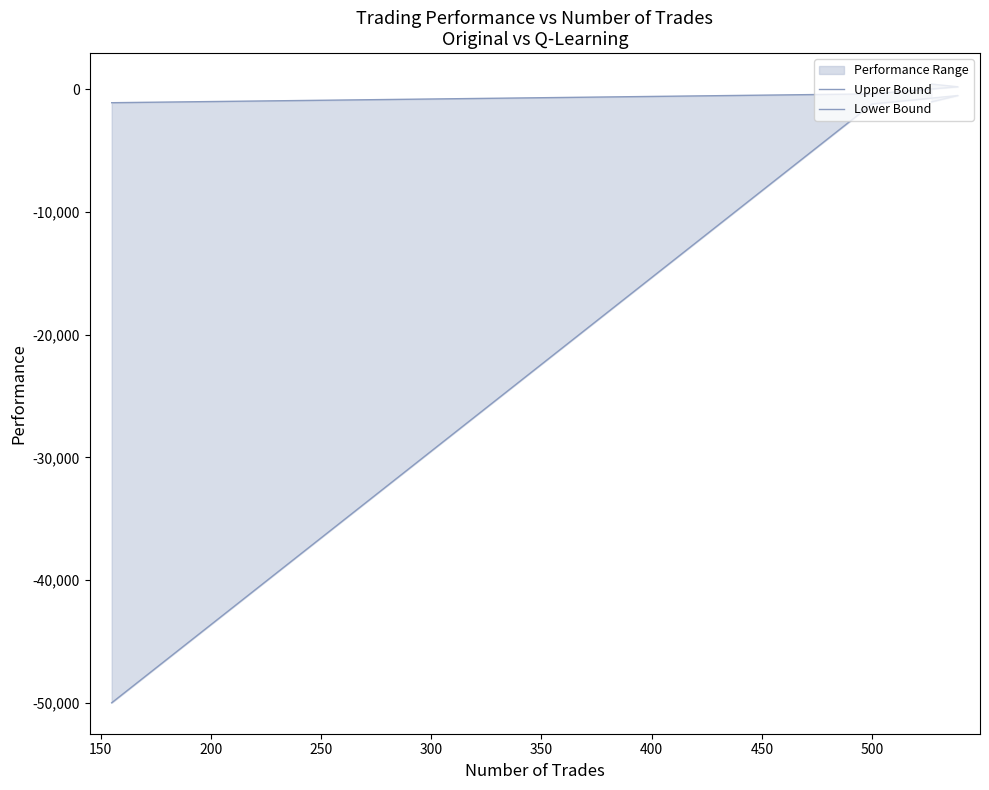

What is the value of the Lower Bound point at the 2nd from the left?

-521.4